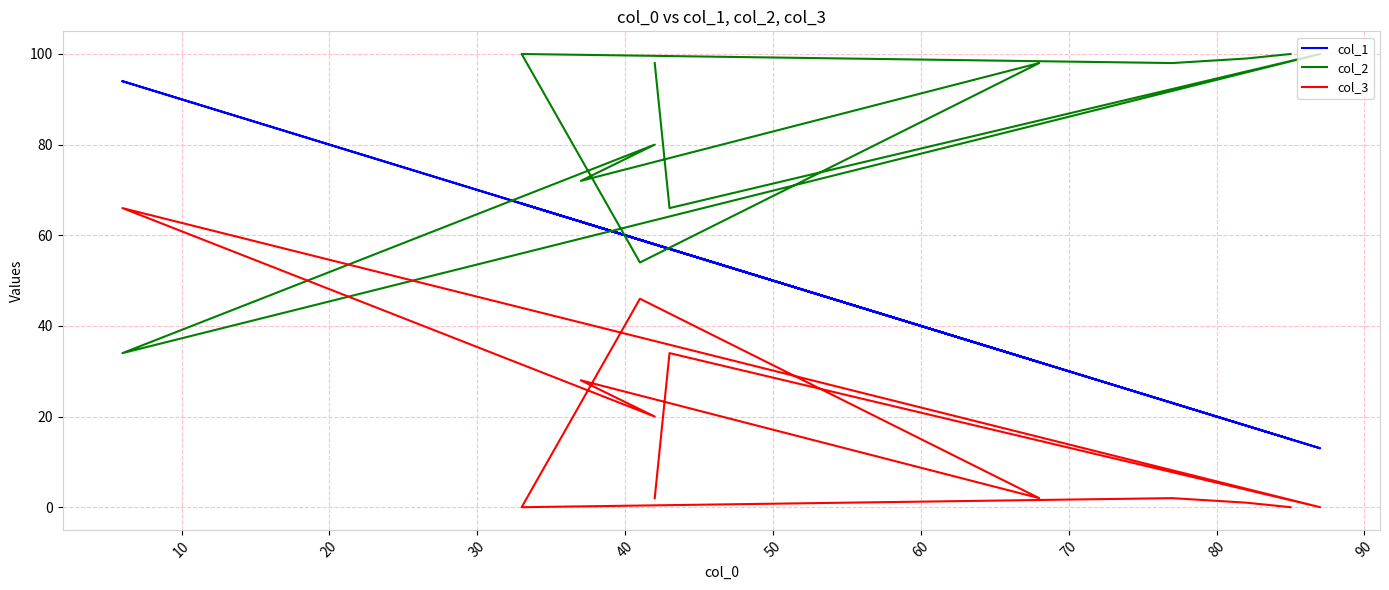

True or false: col_1 has a value of 36 at 80.

False